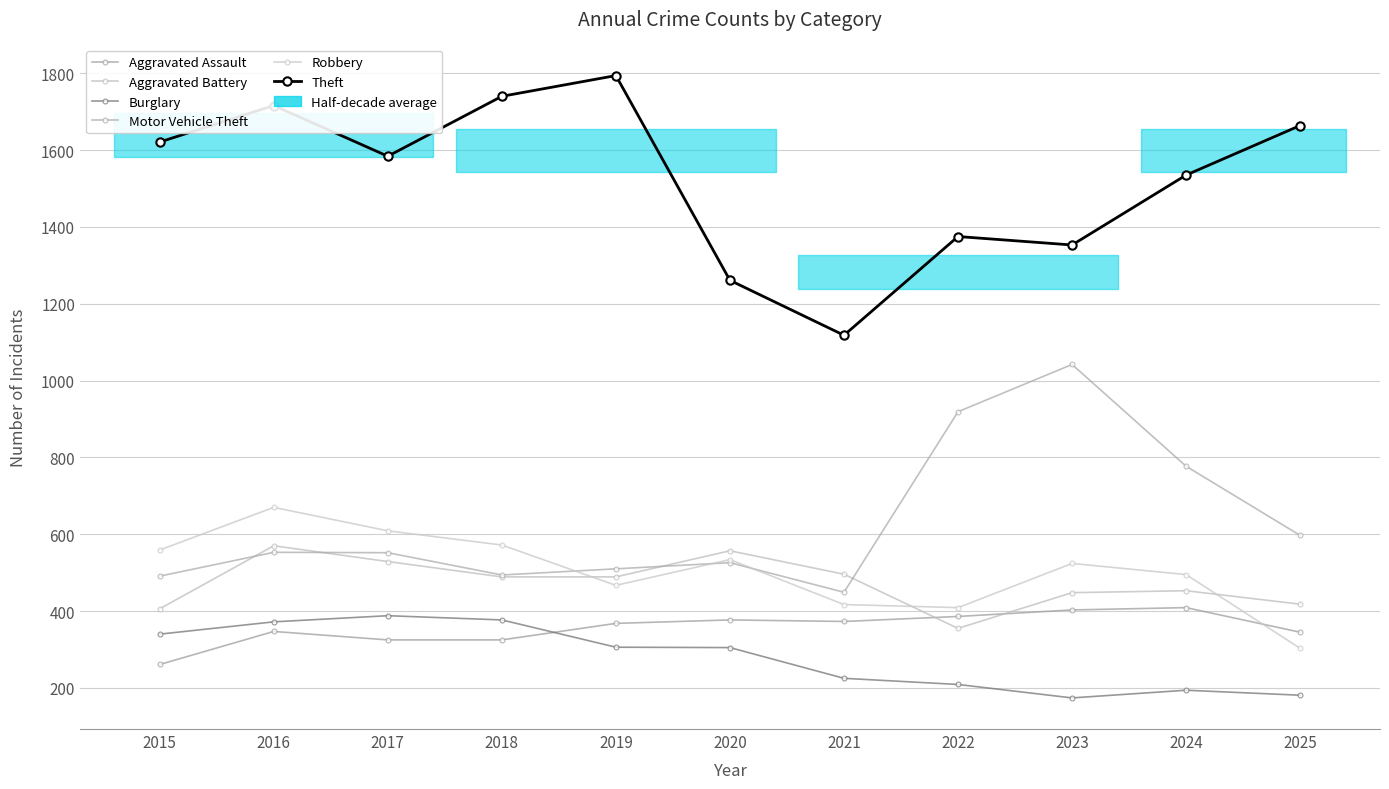

Reading left to right, what are all the values shown in this chart?

Aggravated Assault: 2015=261	2016=347	2017=325	2018=325	2019=368	2020=377	2021=373	2022=386	2023=403	2024=409	2025=345
Aggravated Battery: 2015=406	2016=570	2017=529	2018=489	2019=489	2020=557	2021=496	2022=355	2023=448	2024=453	2025=418
Burglary: 2015=340	2016=372	2017=388	2018=377	2019=306	2020=305	2021=225	2022=209	2023=174	2024=194	2025=181
Motor Vehicle Theft: 2015=491	2016=553	2017=552	2018=494	2019=510	2020=526	2021=449	2022=919	2023=1042	2024=777	2025=597
Robbery: 2015=559	2016=670	2017=609	2018=572	2019=467	2020=534	2021=417	2022=409	2023=524	2024=495	2025=303
Theft: 2015=1621	2016=1716	2017=1584	2018=1740	2019=1794	2020=1261	2021=1118	2022=1375	2023=1353	2024=1535	2025=1664